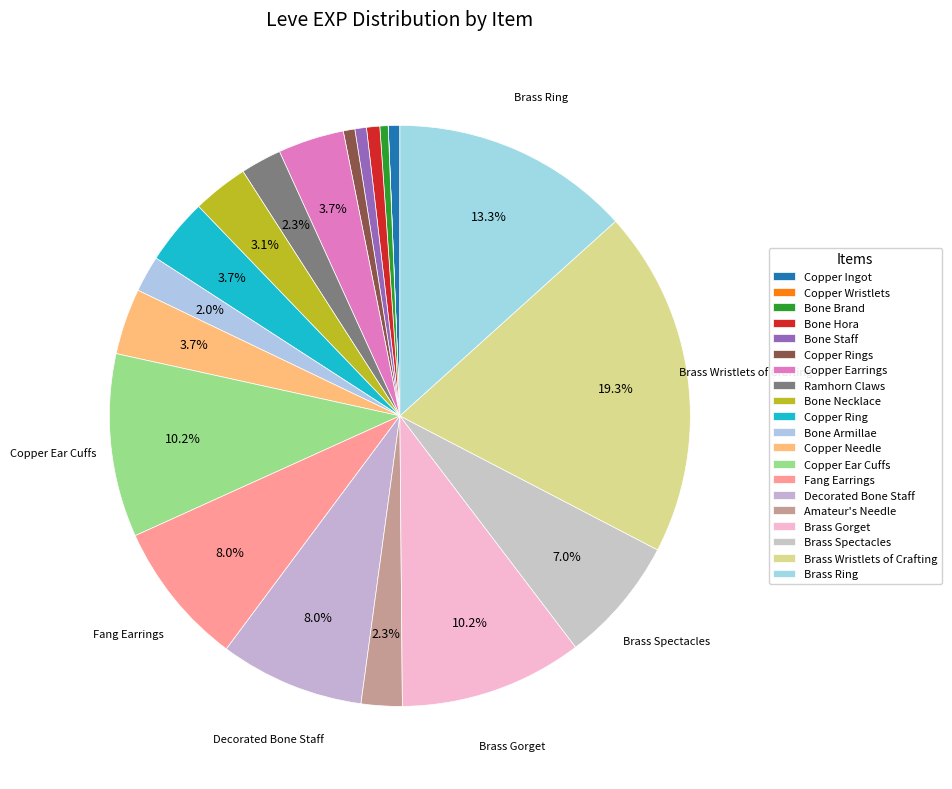

What is the change in value from Bone Staff to Copper Ring?

+2970